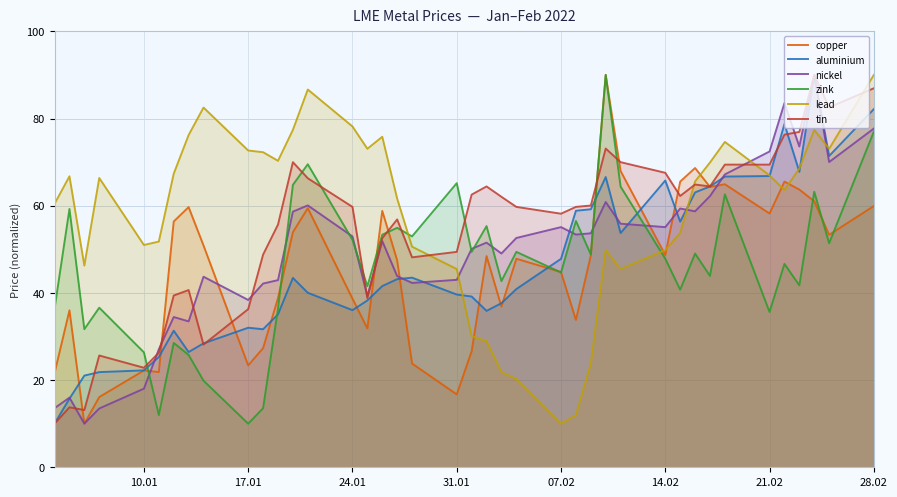

Is it true that lead equals 27.9 at 28.02?

False